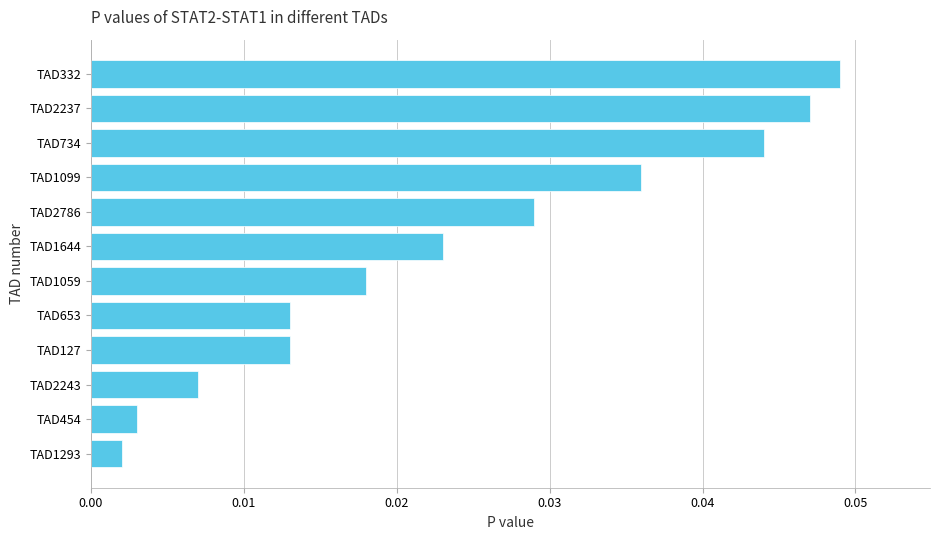

Between TAD1099 and TAD734, which is larger?

TAD734